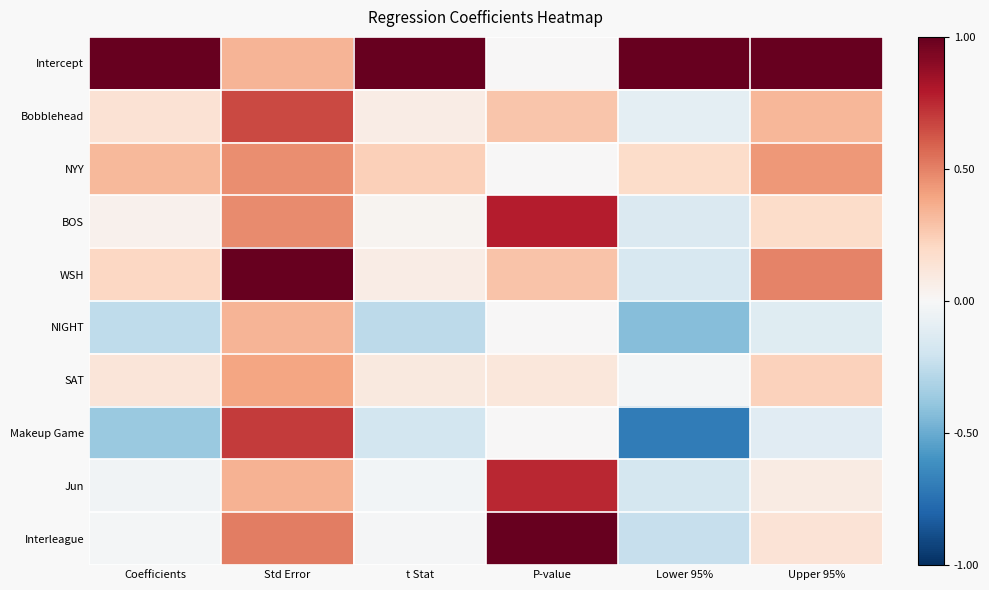

What is the spread (max minus min) of values at t Stat?

1.3